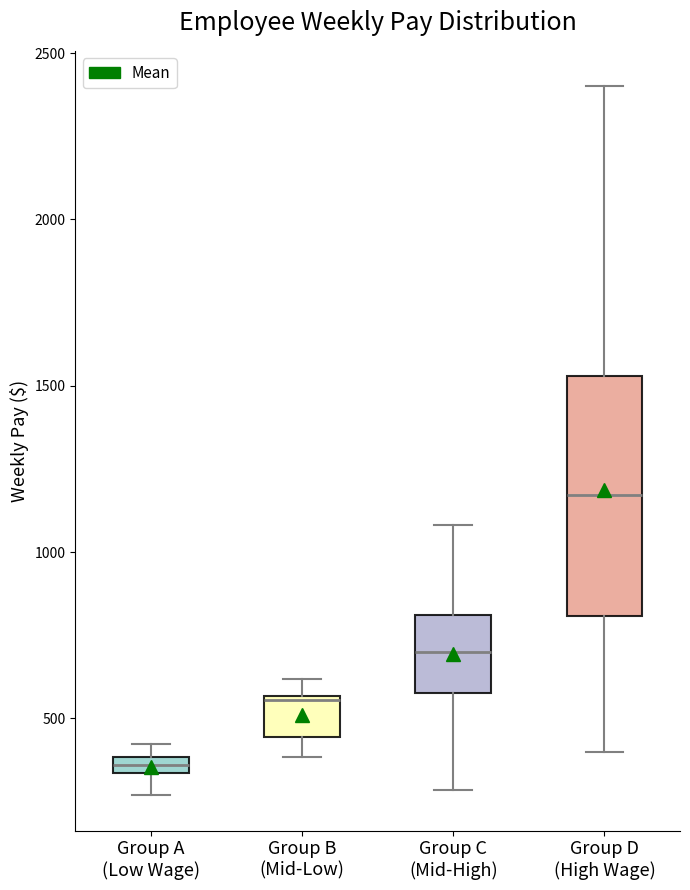

Which box's median line is the lowest?

Group A (Low Wage)